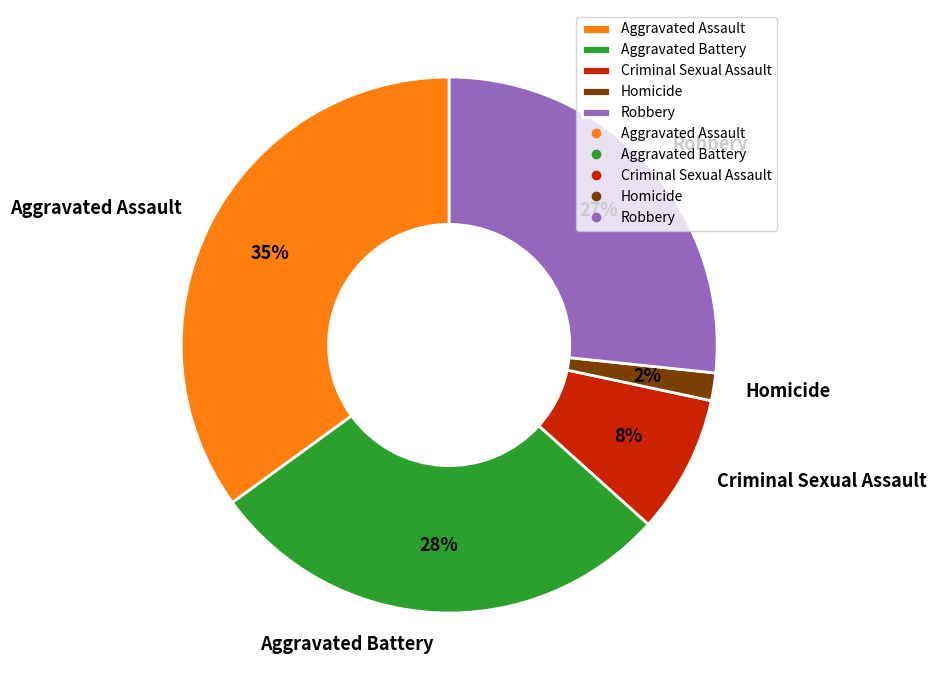

Approximately how many times larger is the value at Aggravated Battery compared to Aggravated Assault?

0.8